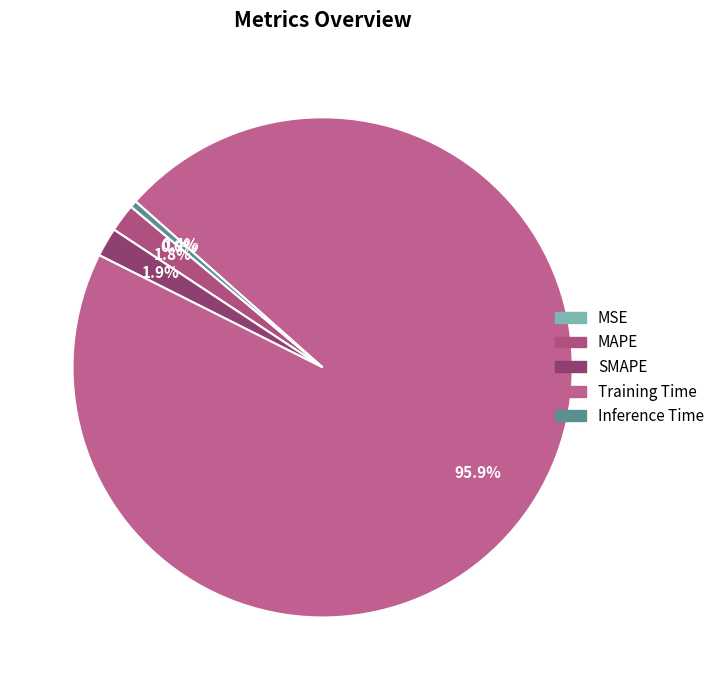

Rank the categories by value from lowest to highest.

MSE, Inference Time, MAPE, SMAPE, Training Time